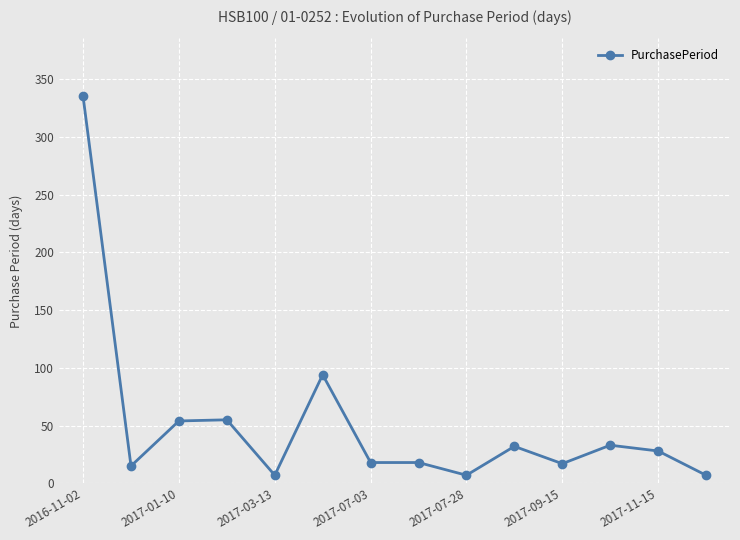

Does the chart display data point markers on the line(s)?

Yes